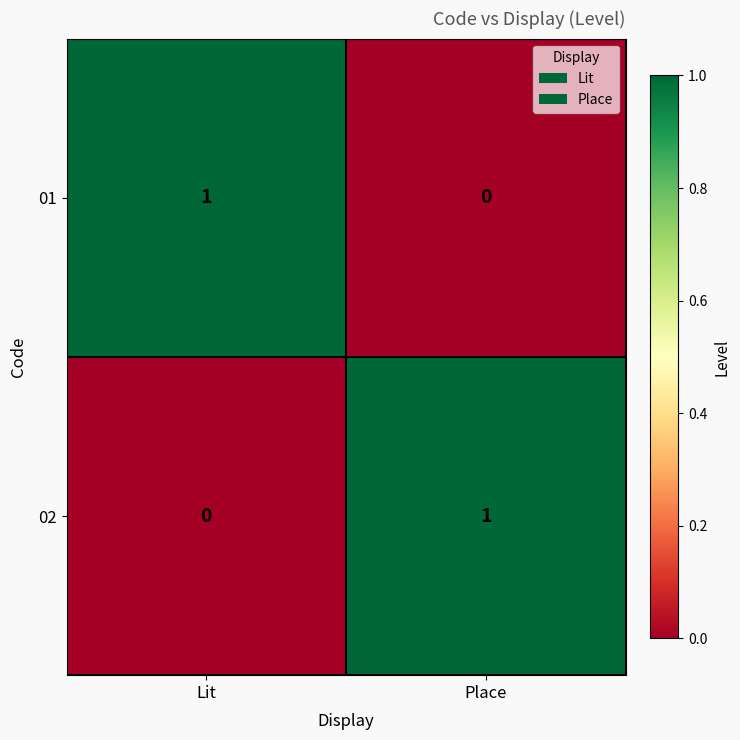

True or false: 02 has a value of 0 at Place.

False